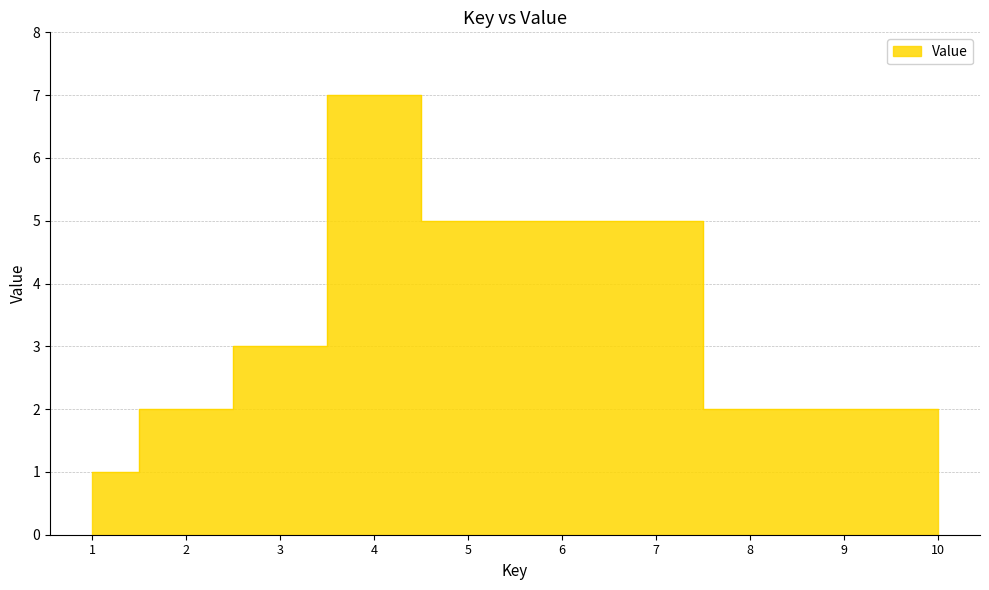

Which has a higher value, 7 or 6?

7